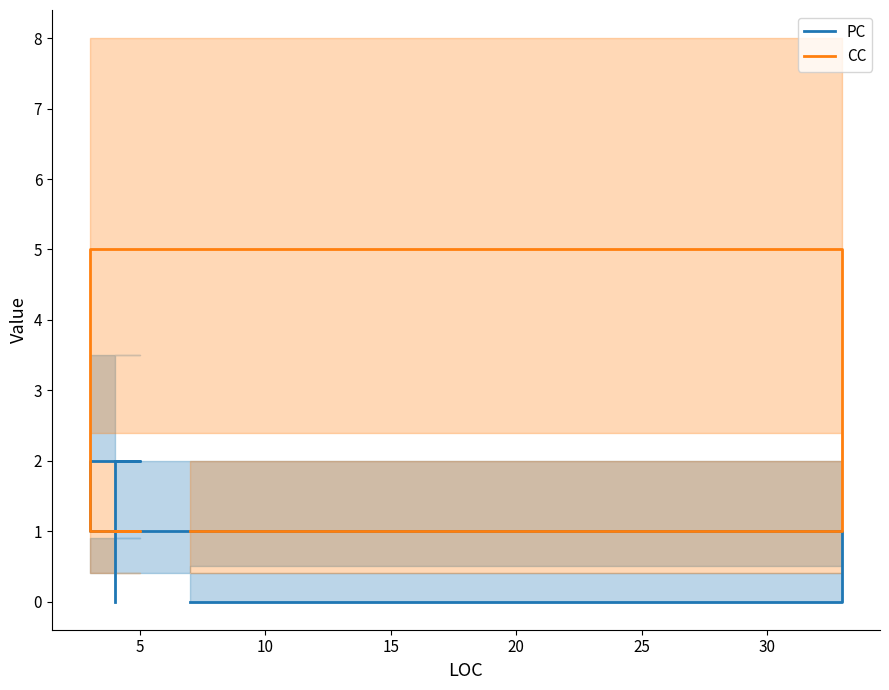

Reading left to right, list all the values displayed in this chart.

PC: 0	1	2	2	0
CC: 1	5	1	1	1